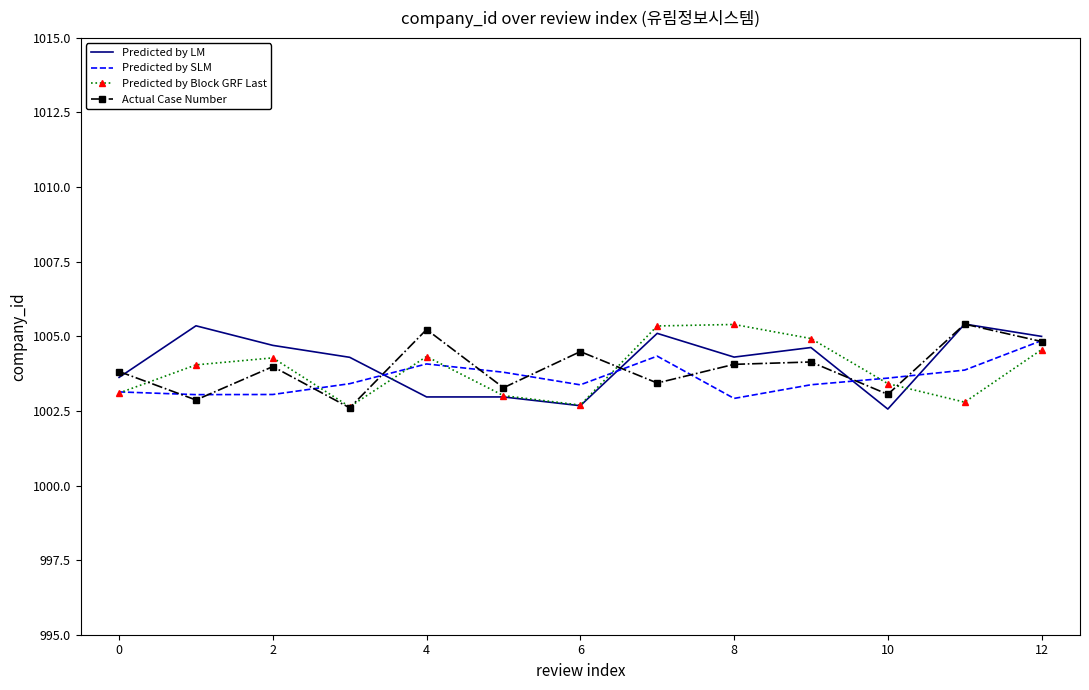

What is the highest value of the Actual Case Number series?

1005.4